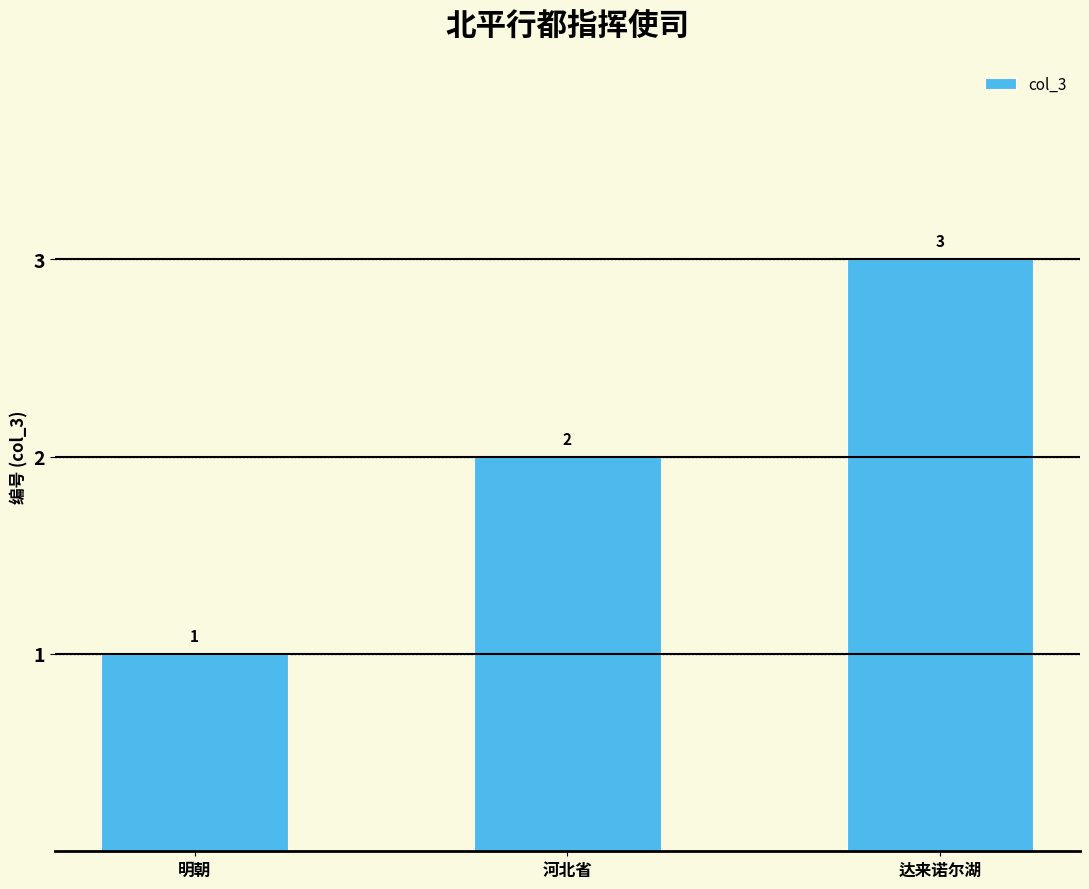

Is it true that the value at 明朝 is 1?

True